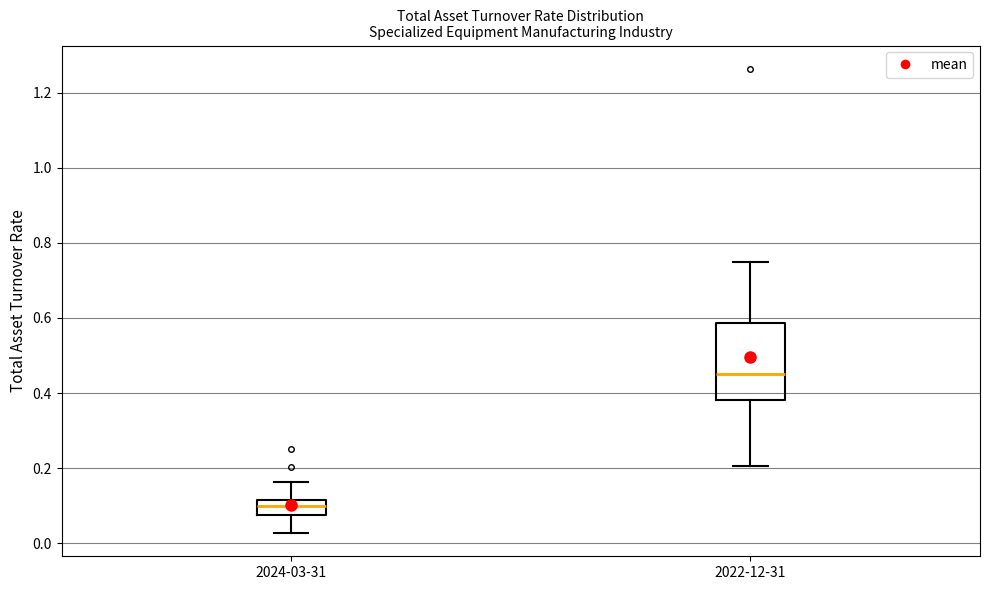

Which box's median line is the lowest?

2024-03-31